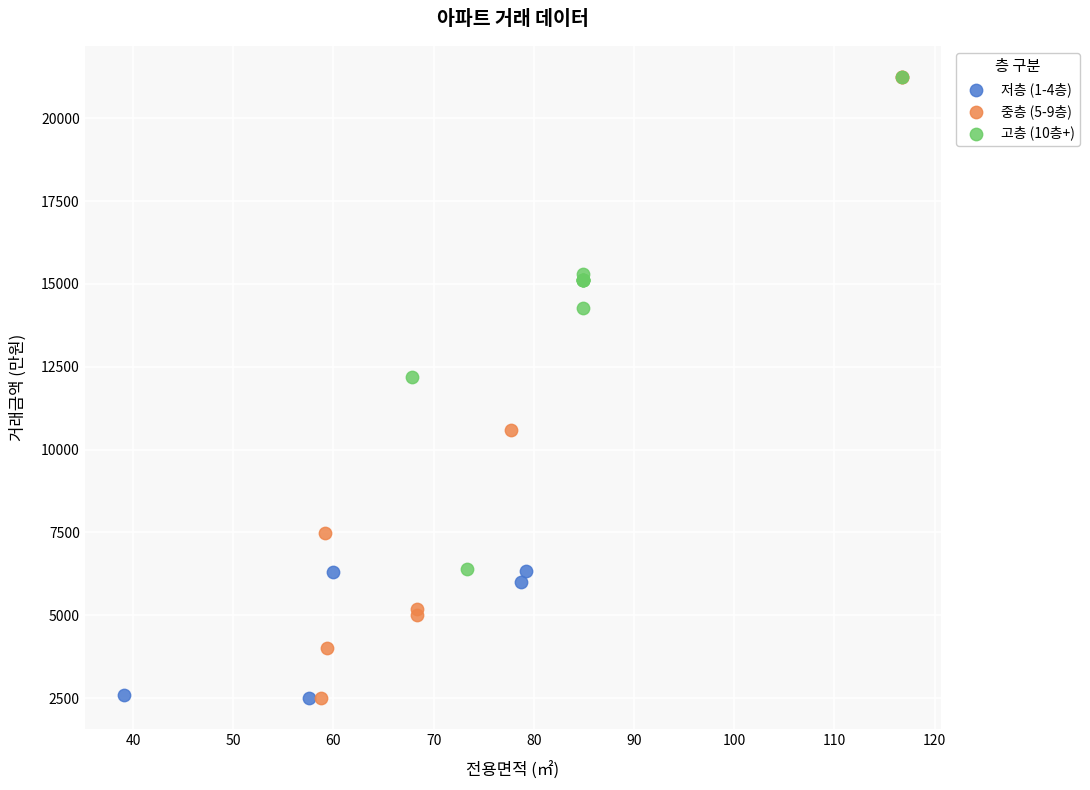

Which series has the widest spread of Y values?

중층 (5-9층)